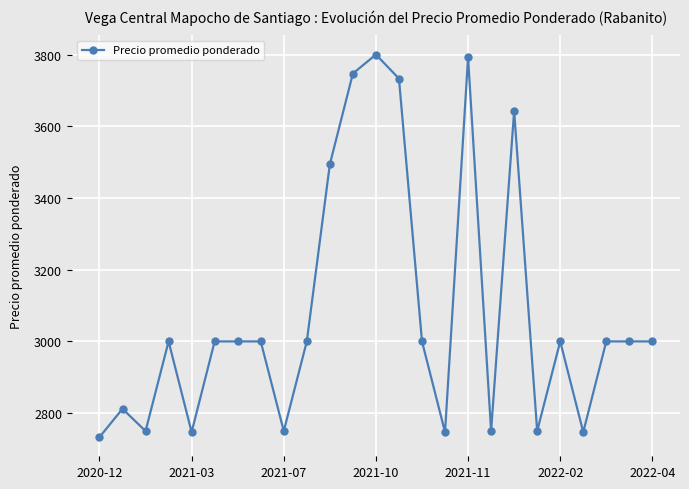

Count the number of data series in this chart.

1